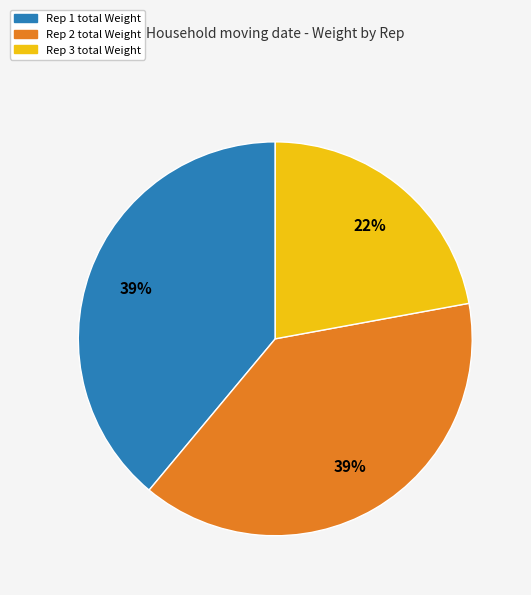

To the nearest percent, what is the difference between the largest and smallest slice percentages?

17%